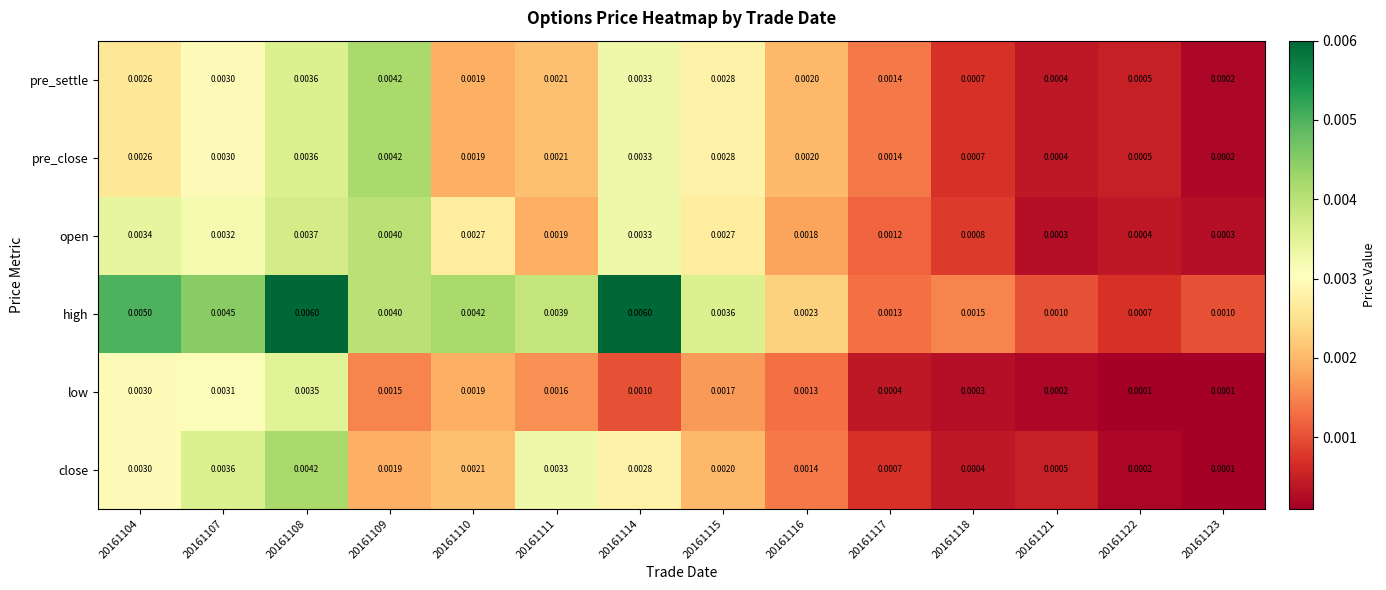

At which category is the sum across all series the highest?

20161108